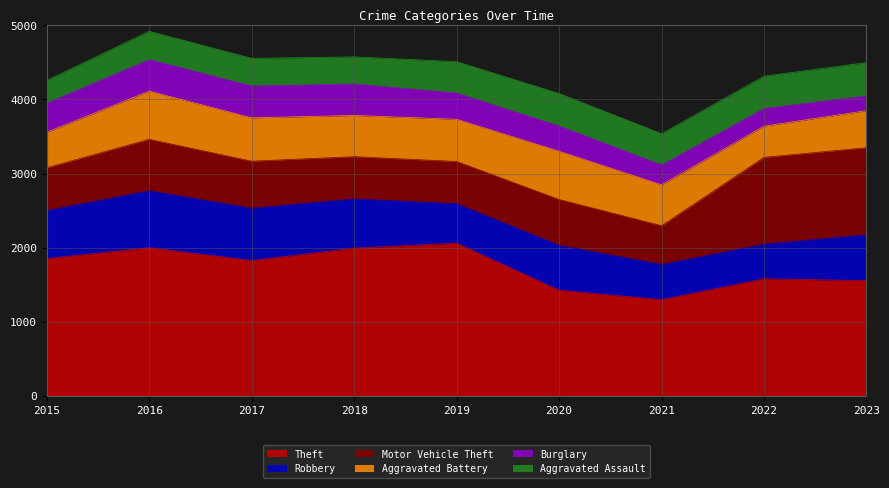

Which category has the lowest value in the Burglary series?

2023